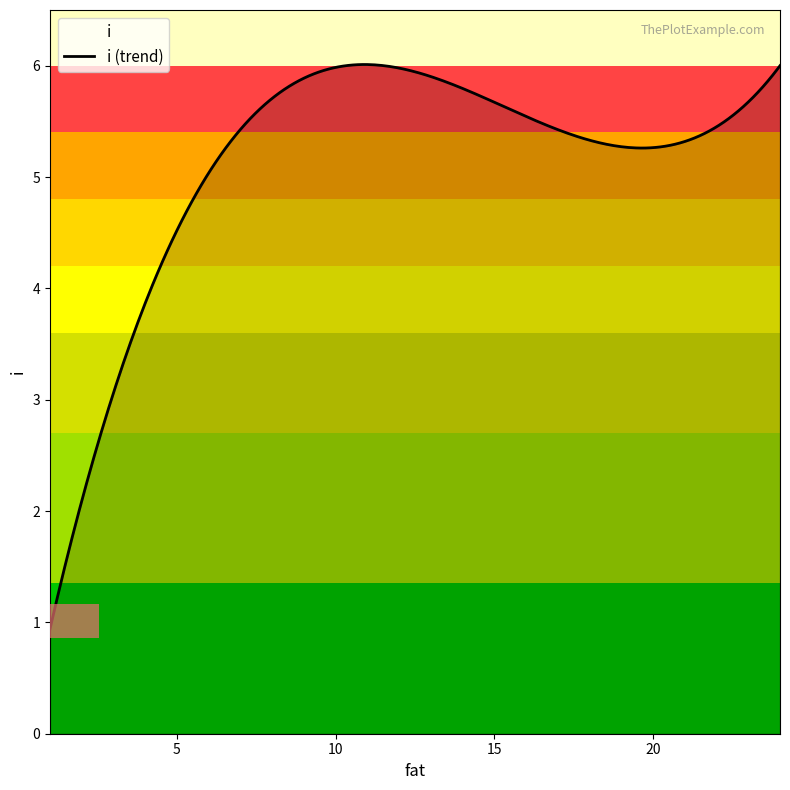

How many lines are shown in the chart?

1